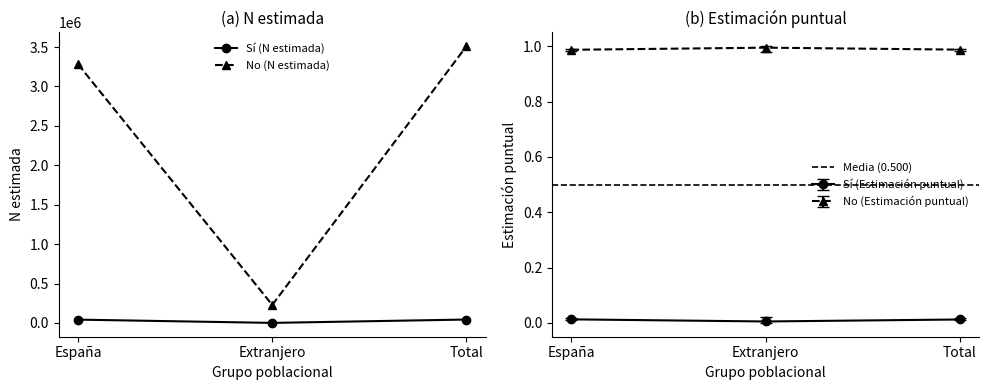

What is the difference between the maximum and minimum values in the Sí (N estimada) series?

42522